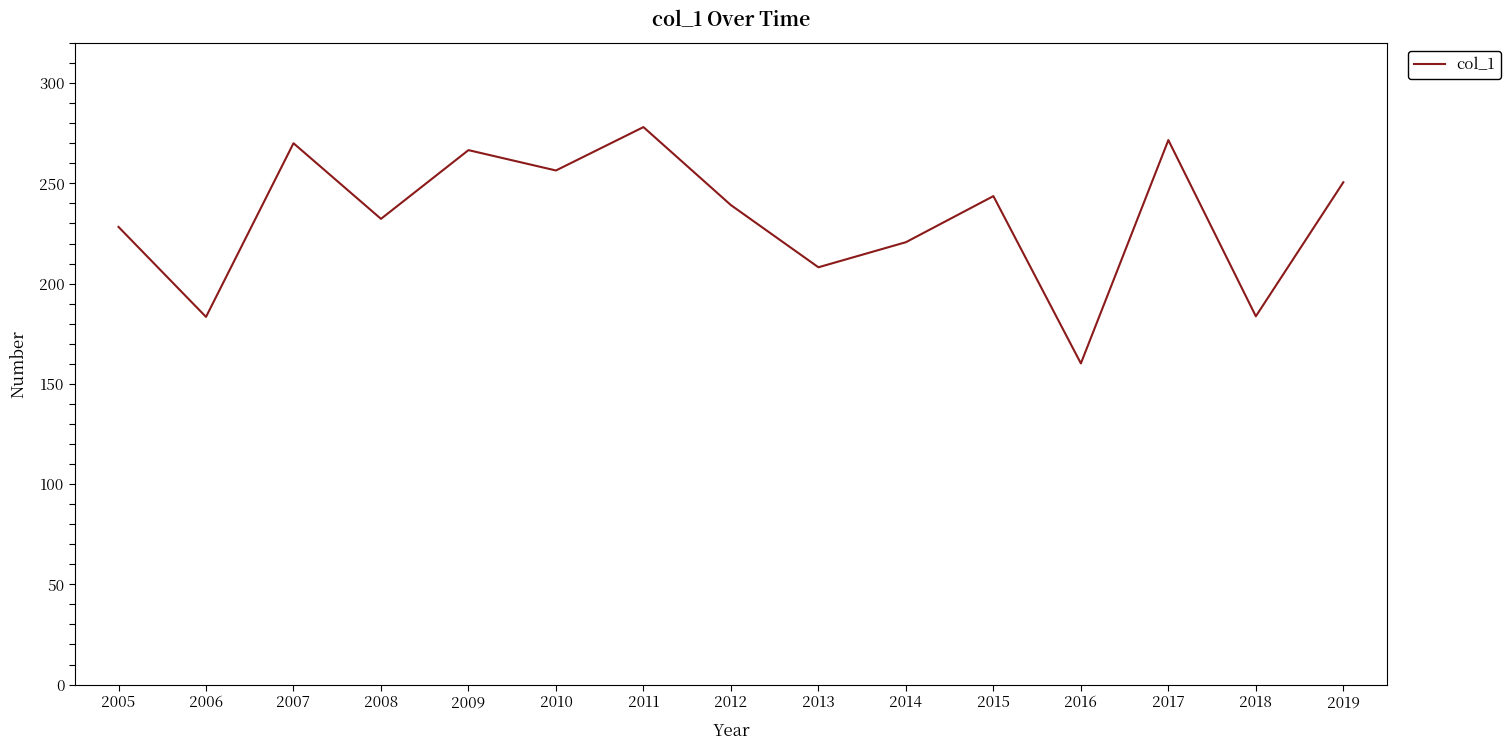

What is the minimum value shown in the chart?

160.2